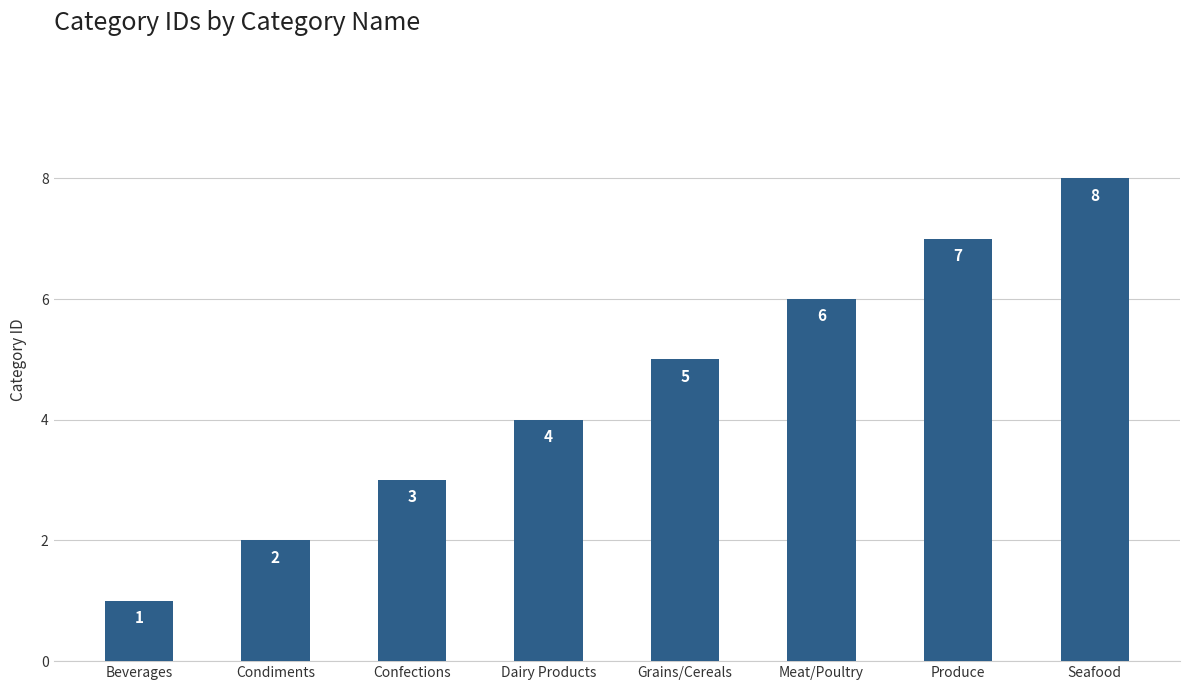

What is the sum of the values at Beverages and Meat/Poultry?

7